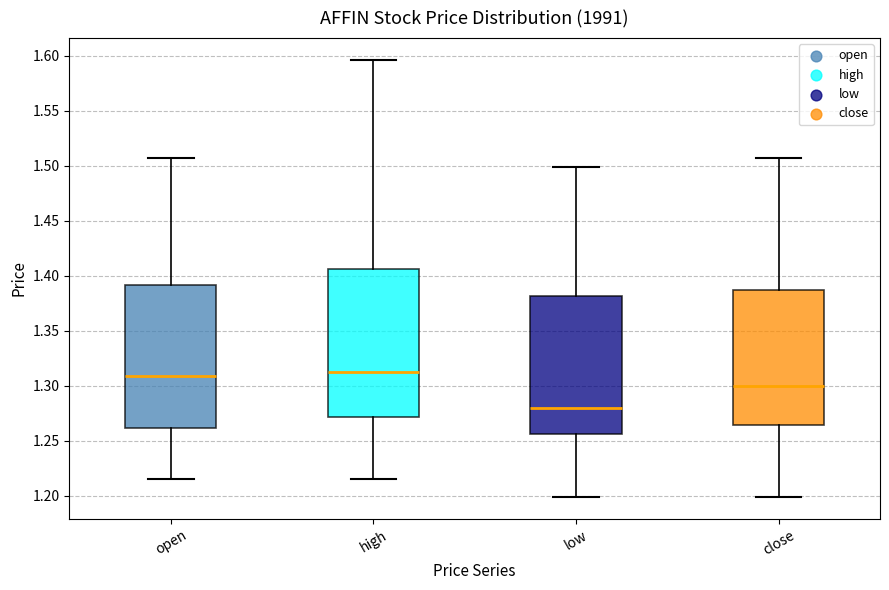

Where does the median line of the box for high sit on the y-axis? The values are not printed on the chart, so give them approximately, as read against the axis.

1.315